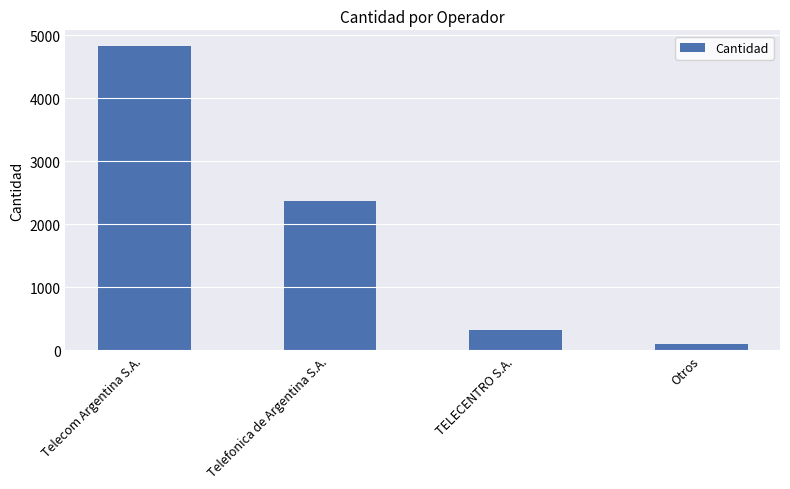

What is the change in value from Telefonica de Argentina S.A. to Otros?

-2274